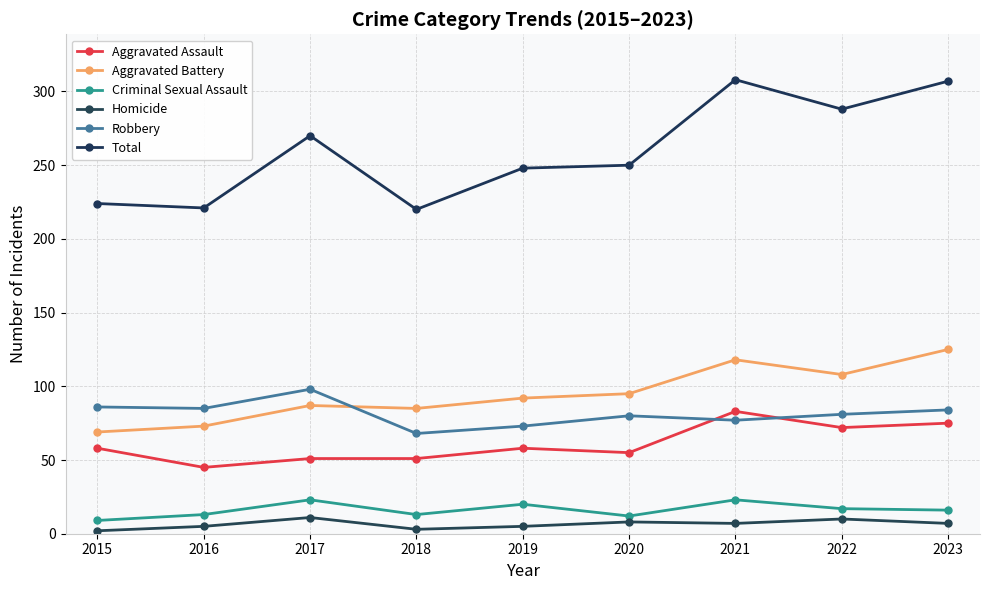

At which category is the sum across all series the highest?

2021